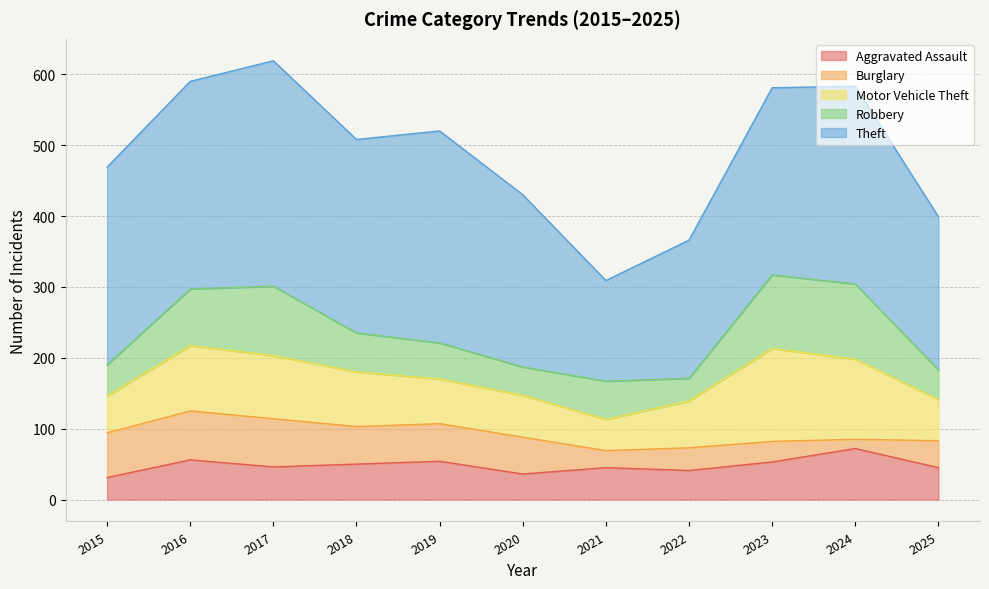

Reading left to right, list all the values displayed in this chart.

Aggravated Assault: 2015=31	2016=56	2017=46	2018=50	2019=54	2020=36	2021=45	2022=41	2023=53	2024=72	2025=45
Burglary: 2015=63	2016=69	2017=68	2018=53	2019=53	2020=52	2021=24	2022=32	2023=29	2024=13	2025=38
Motor Vehicle Theft: 2015=52	2016=92	2017=89	2018=77	2019=63	2020=59	2021=44	2022=66	2023=131	2024=113	2025=58
Robbery: 2015=44	2016=80	2017=98	2018=55	2019=51	2020=40	2021=54	2022=32	2023=104	2024=106	2025=42
Theft: 2015=279	2016=293	2017=318	2018=273	2019=299	2020=243	2021=142	2022=195	2023=264	2024=279	2025=216